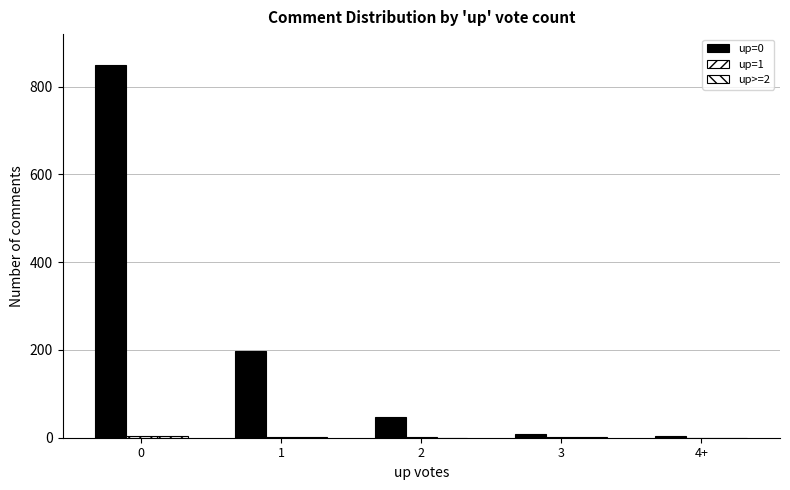

Are the bars horizontal?

No